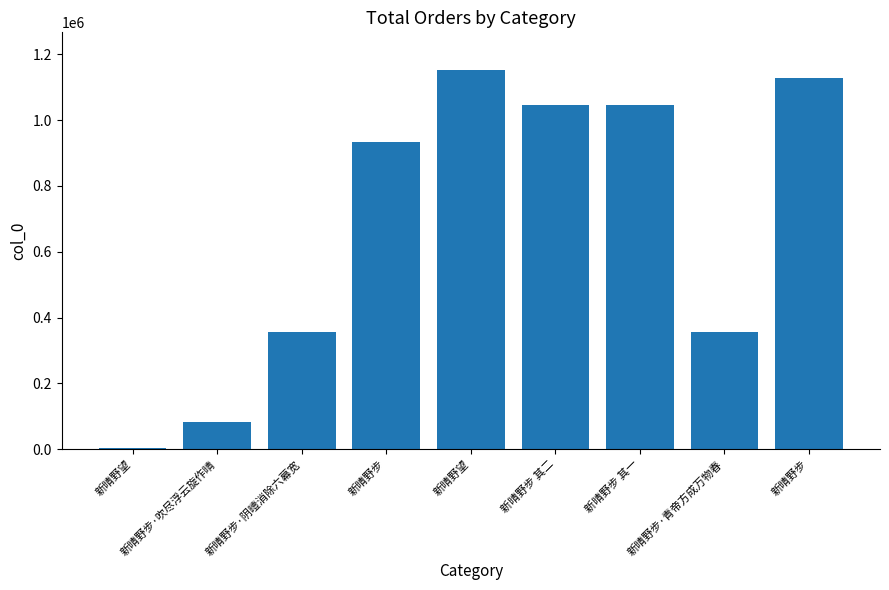

List the labels in order of value, smallest first.

新晴野望, 新晴野步·吹尽浮云旋作晴, 新晴野步·青帝方成万物春, 新晴野步·阴曀消除六幕宽, 新晴野步, 新晴野步 其一, 新晴野步 其二, 新晴野步, 新晴野望